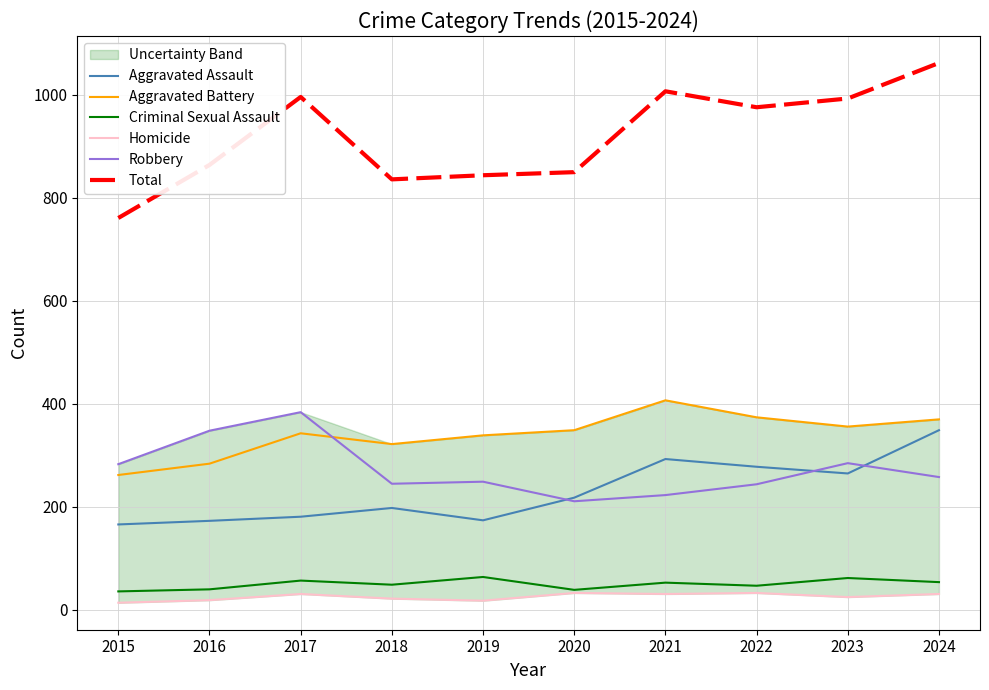

What is the total value across all series at 2017?

1992